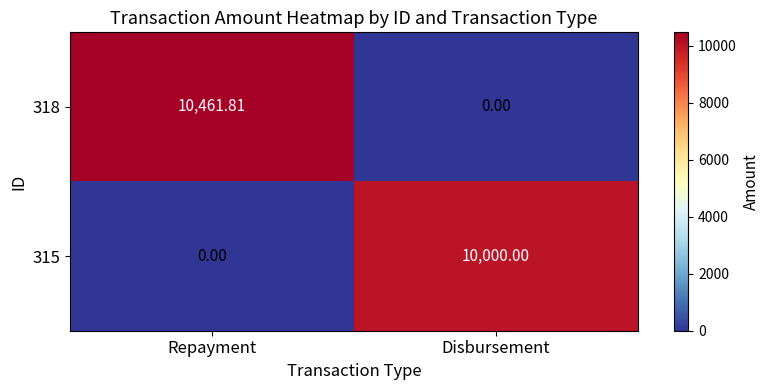

At which category does the chart reach its peak across all series?

Repayment